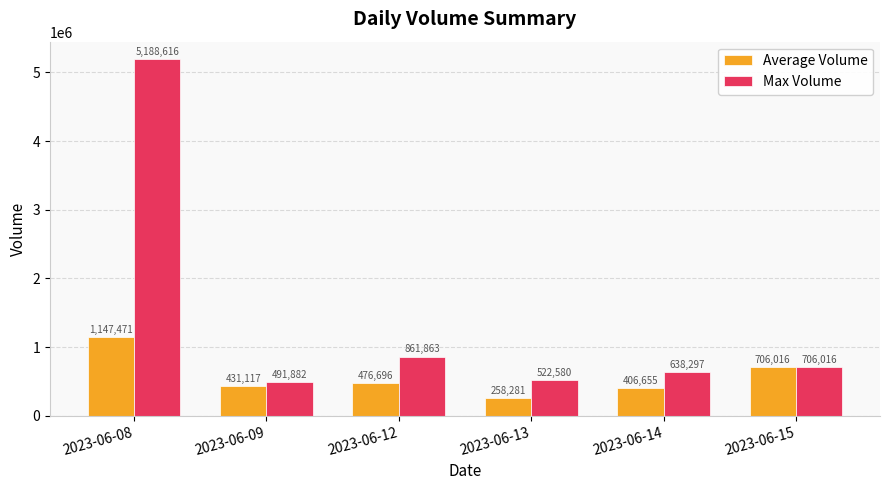

Is the value of Max Volume at 2023-06-09 greater than the value of Average Volume at 2023-06-12?

Yes